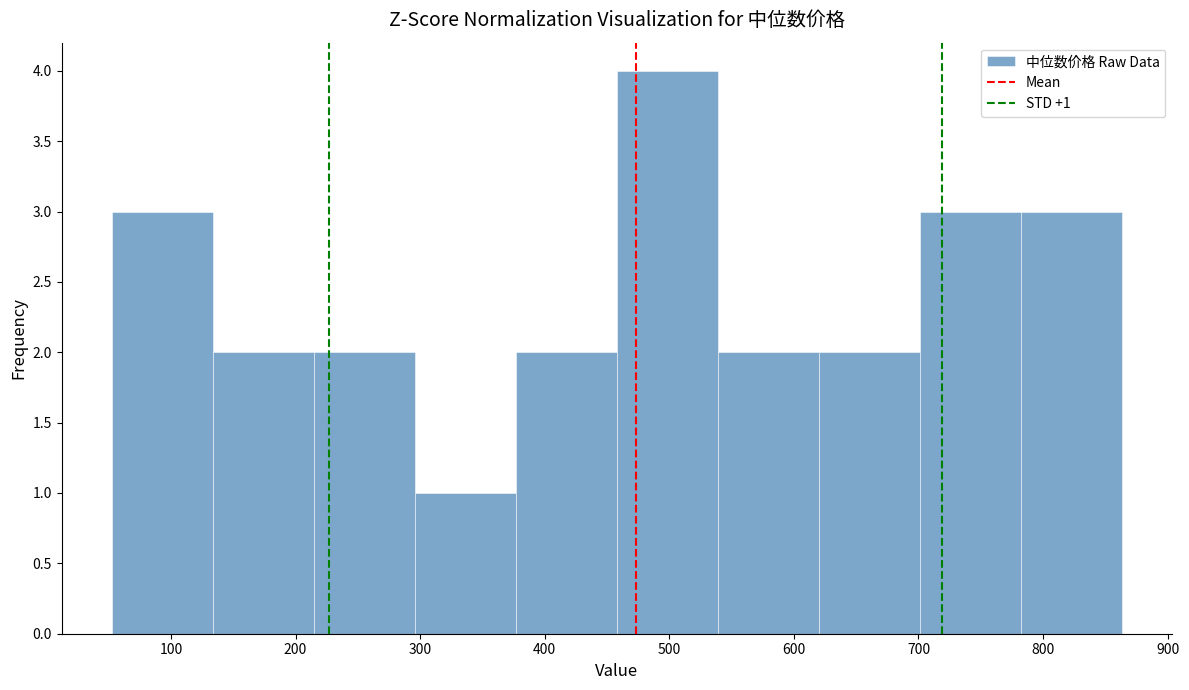

Which range on the x-axis has the tallest bar?

460 to 540